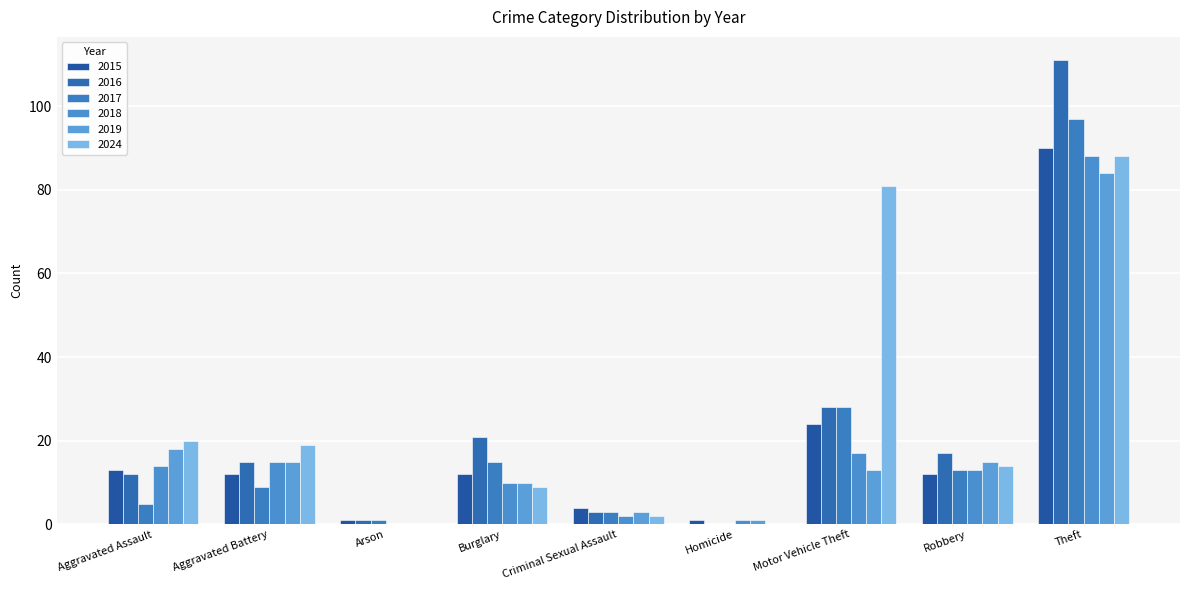

What are all the series names shown in the legend?

2015, 2016, 2017, 2018, 2019, 2024